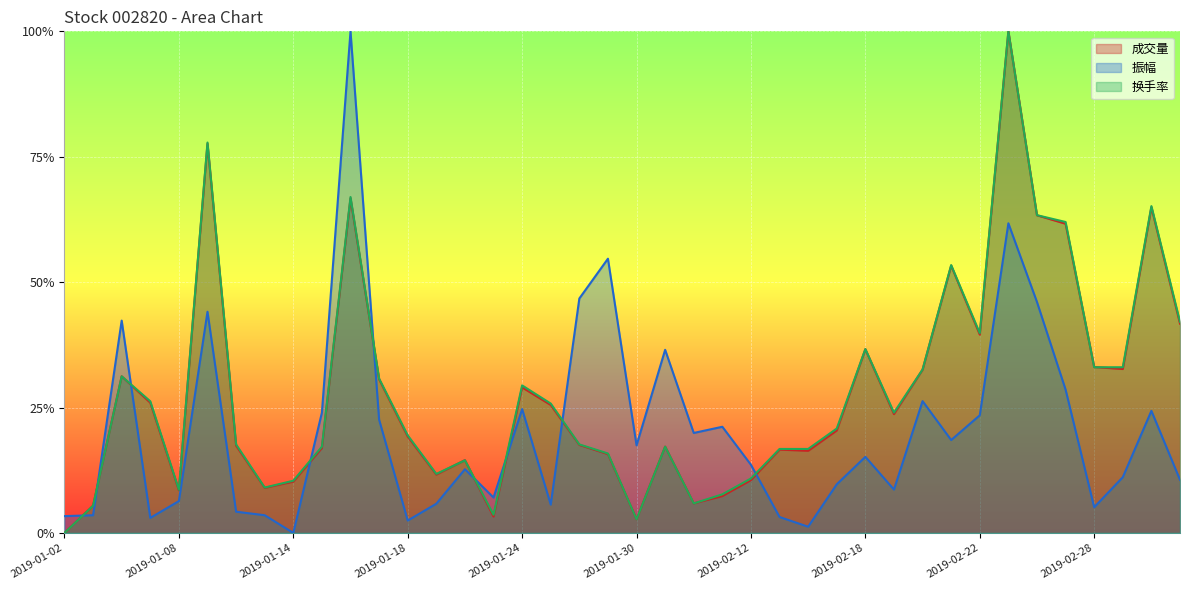

Which series changed the most between 2019-02-12 and 2019-02-13?

振幅